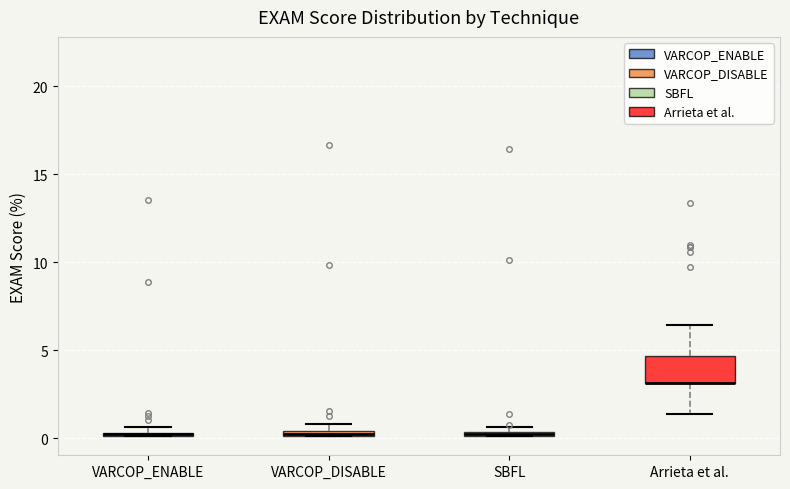

Which box is the tallest, from its lower edge to its upper edge?

Arrieta et al.